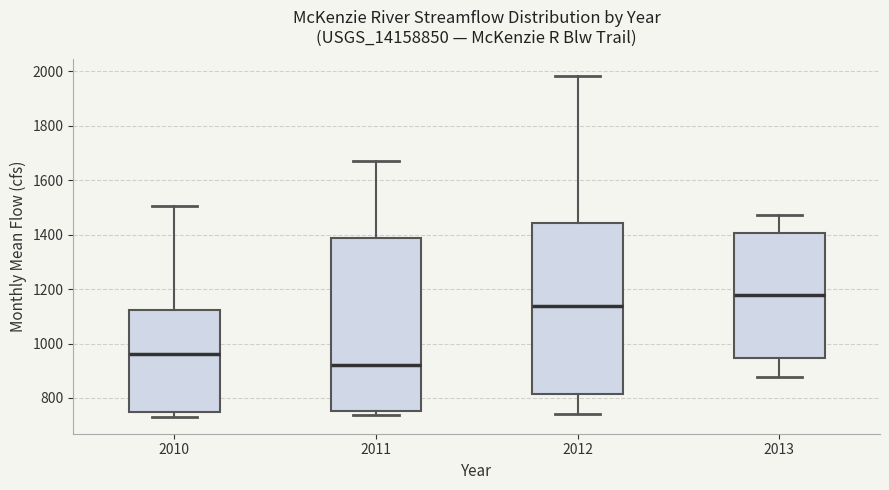

Reading left to right, read every box against the y-axis: the position of its median line, the range the box covers, and the ends of its whiskers. The values are not printed on the chart, so give them approximately, as read against the axis.

2010: median 960, box 740 to 1120, whiskers 740 (just below the box's lower edge) to 1500
2011: median 920, box 760 to 1380, whiskers 740 to 1660
2012: median 1140, box 820 to 1440, whiskers 740 to 1980
2013: median 1180, box 940 to 1400, whiskers 880 to 1480